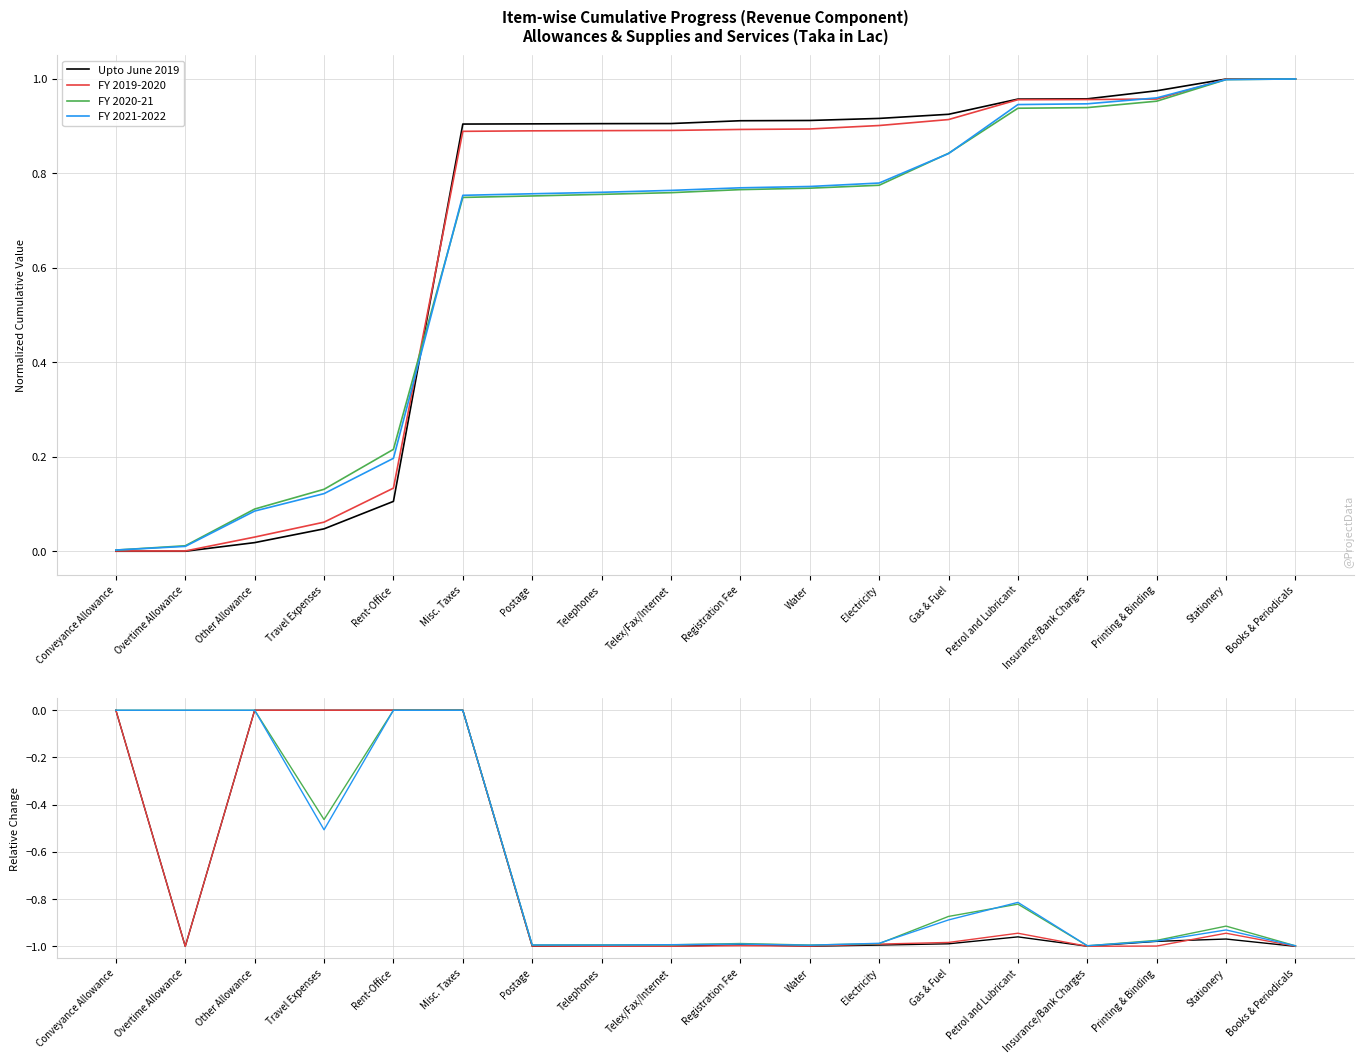

Reading left to right, list all the values displayed in this chart.

Upto June 2019: 0.0	-1.0	0.0	0.0	0.0	0.0	-1.0	-1.0	-1.0	-1.0	-1.0	-1.0	-1.0	-1.0	-1.0	-1.0	-1.0	-1.0
FY 2019-2020: 0.0	-1.0	0.0	0.0	0.0	0.0	-1.0	-1.0	-1.0	-1.0	-1.0	-1.0	-1.0	-0.9	-1.0	-1.0	-0.9	-1.0
FY 2020-21: 0.0	0.0	0.0	-0.5	0.0	0.0	-1.0	-1.0	-1.0	-1.0	-1.0	-1.0	-0.9	-0.8	-1.0	-1.0	-0.9	-1.0
FY 2021-2022: 0.0	0.0	0.0	-0.5	-0.0	0.0	-1.0	-1.0	-1.0	-1.0	-1.0	-1.0	-0.9	-0.8	-1.0	-1.0	-0.9	-1.0